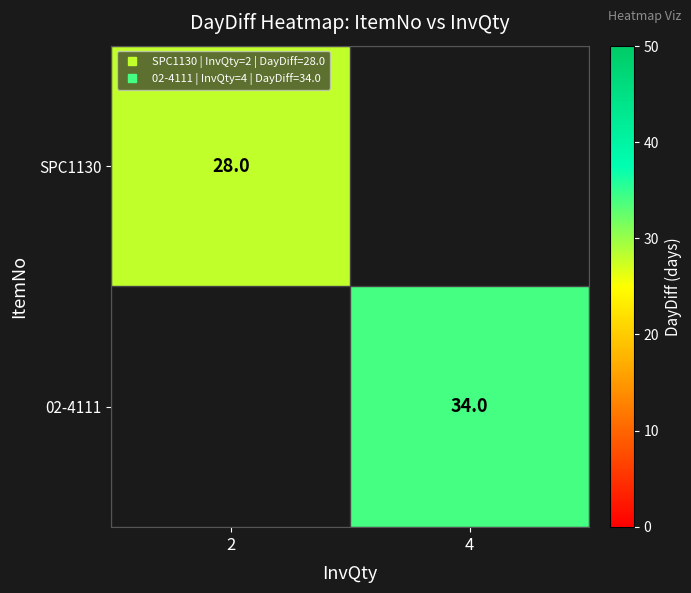

List the labels in order of SPC1130 value, smallest first.

2, 4